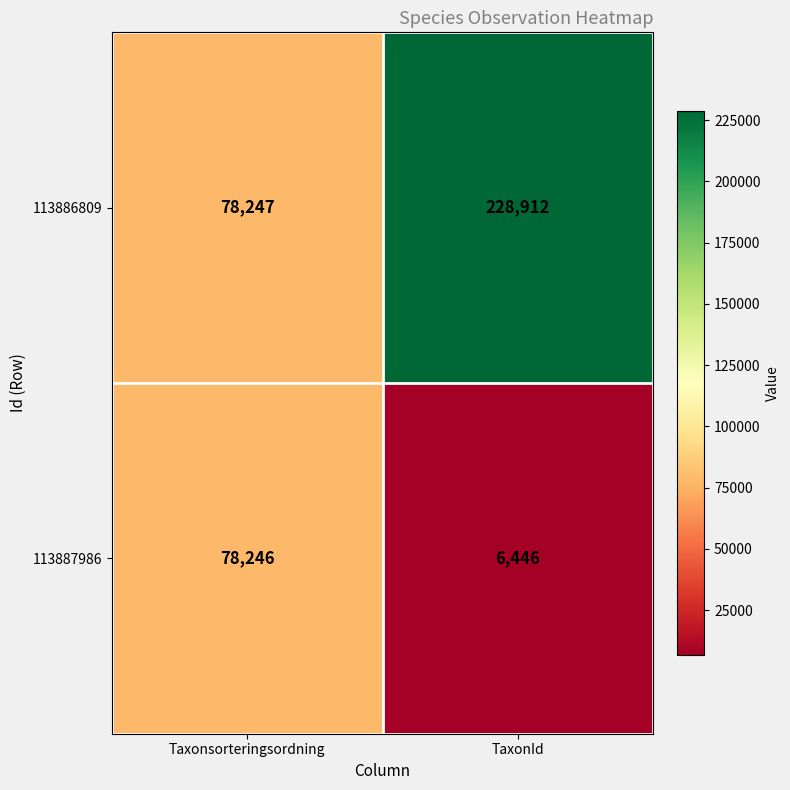

Reading left to right, transcribe all the data shown in this chart.

113886809: Taxonsorteringsordning=78247	TaxonId=228912
113887986: Taxonsorteringsordning=78246	TaxonId=6446